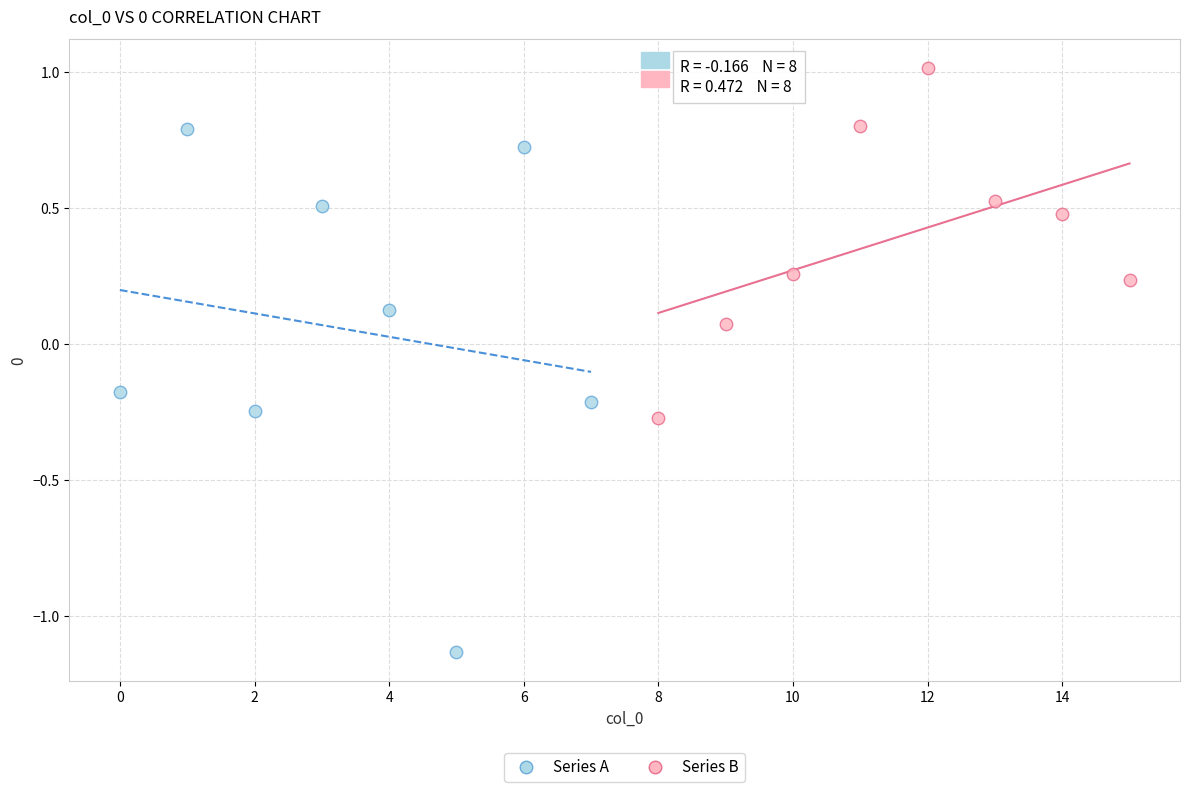

Which series reaches the maximum Y coordinate?

Series B